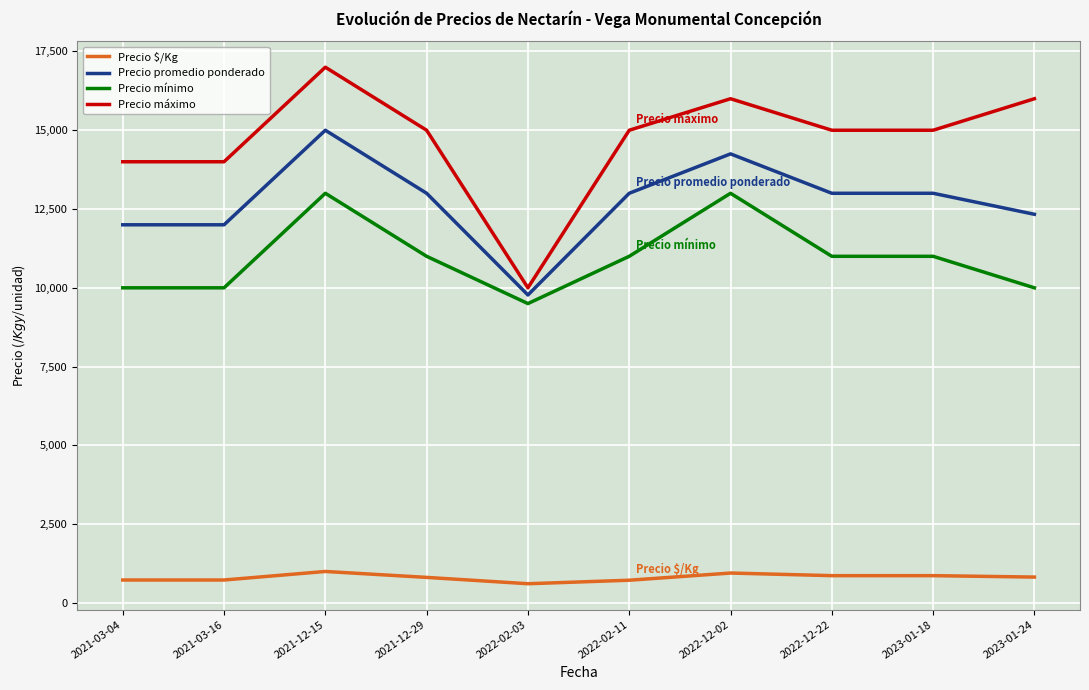

What is the minimum value shown in the chart?

611